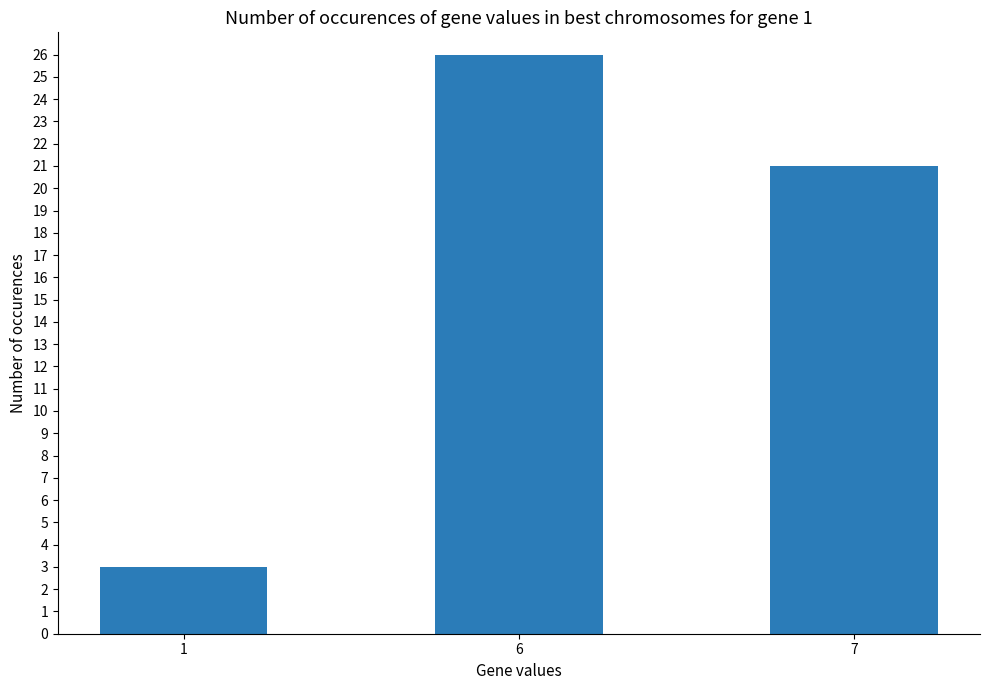

What is the value of the 1st bar from the left?

3